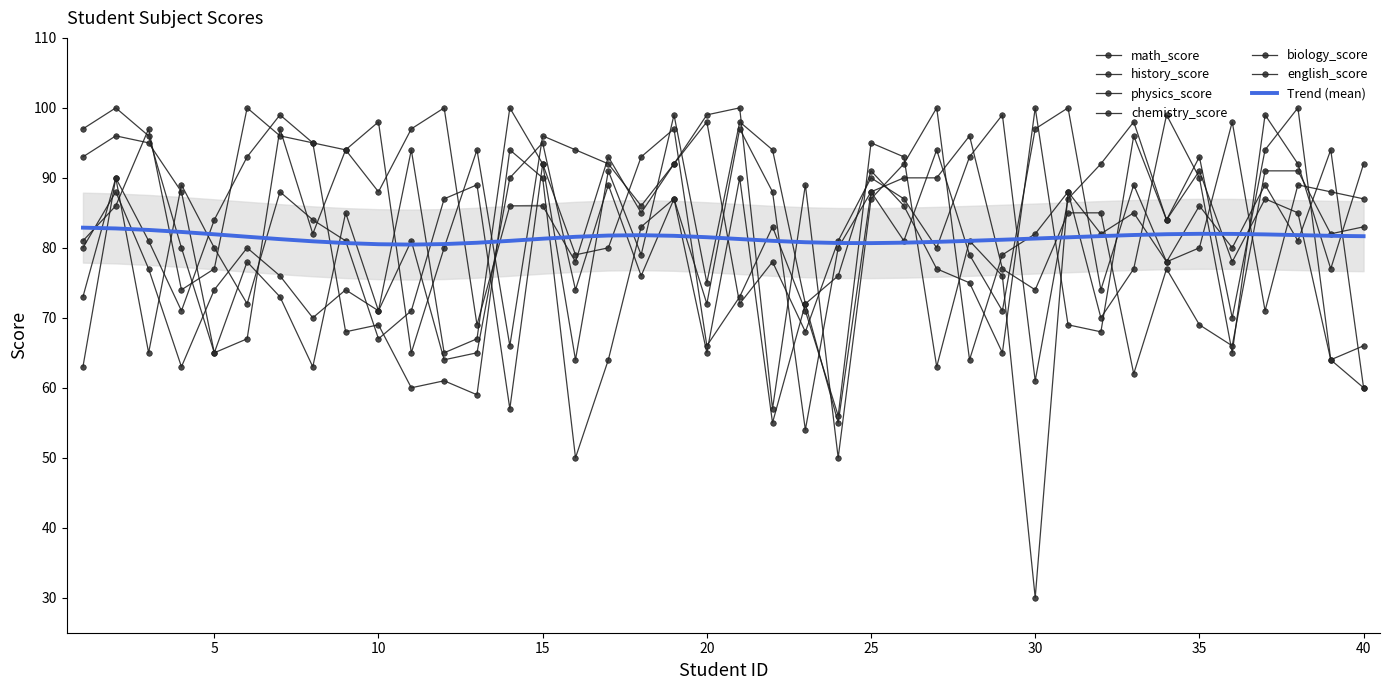

What is the maximum value shown in the chart?

100